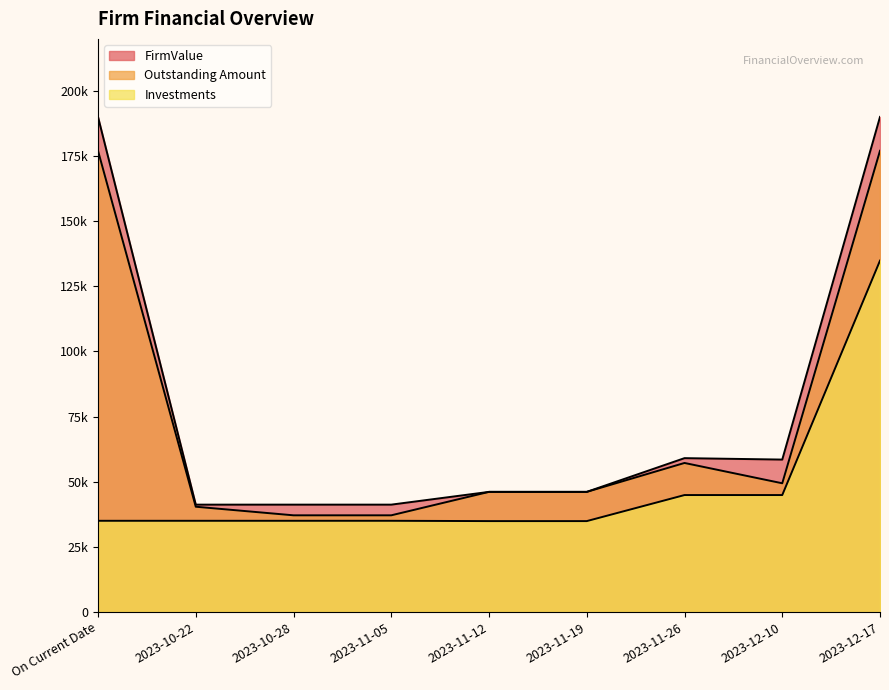

What position from the right is 2023-11-12?

5